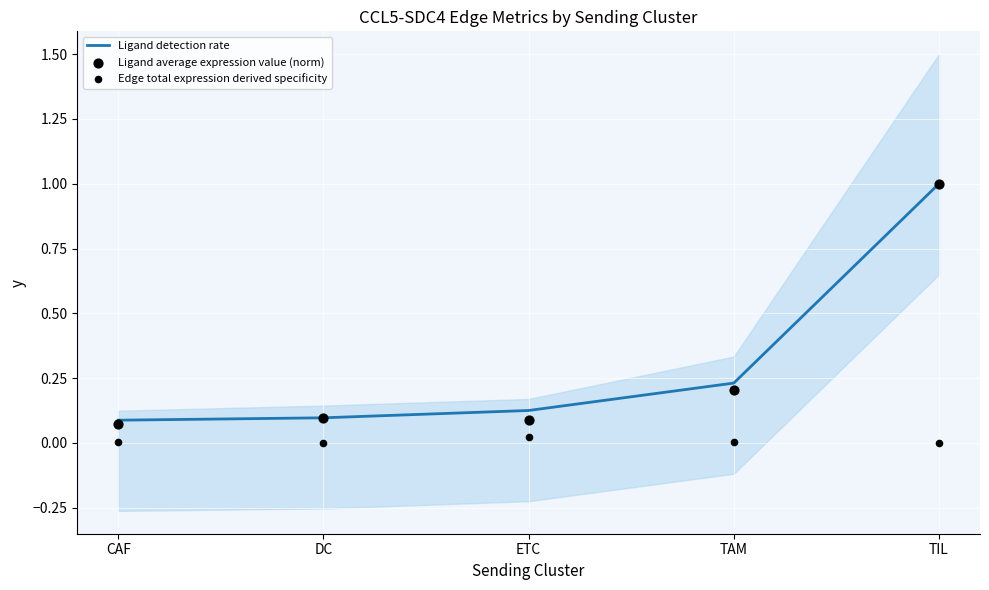

Is the value of Edge total expression derived specificity at TAM greater than the value of Ligand detection rate at TIL?

No